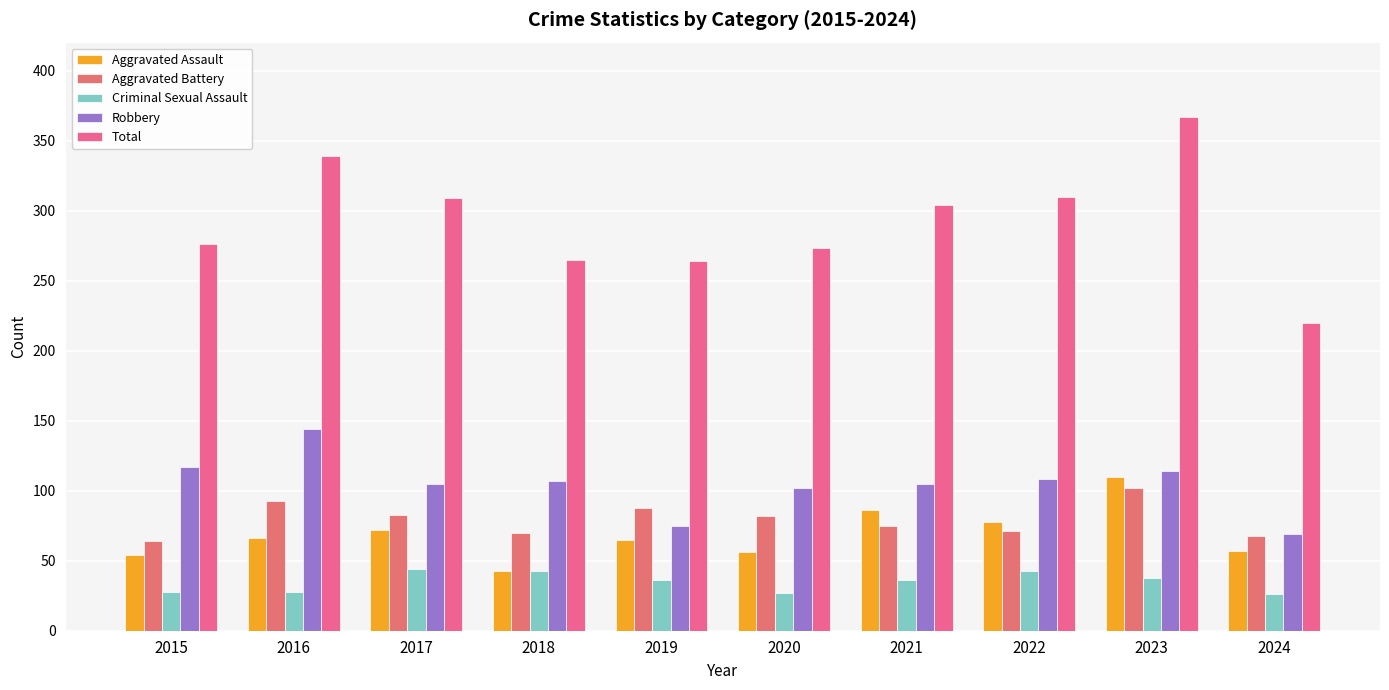

What is the average value of the Aggravated Assault series?

69